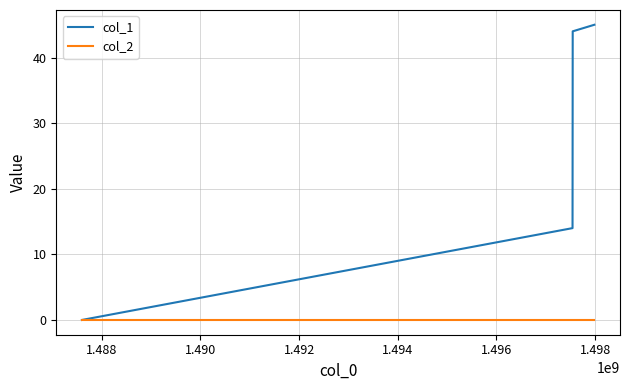

What is the greatest value displayed?

45